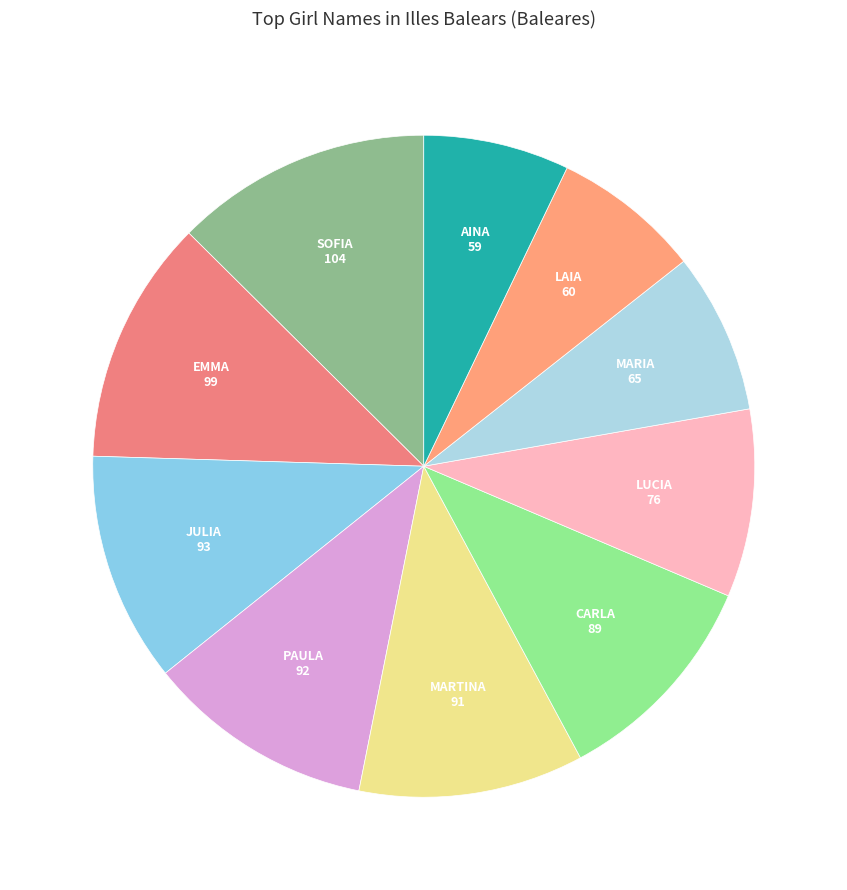

Is there a majority slice in this chart?

No